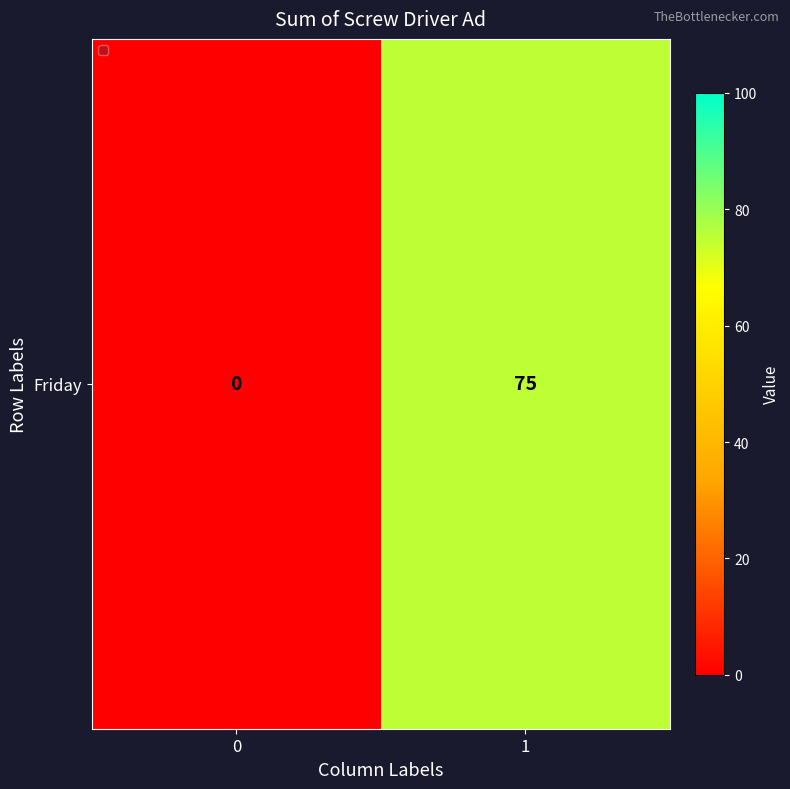

What is the average value?

38